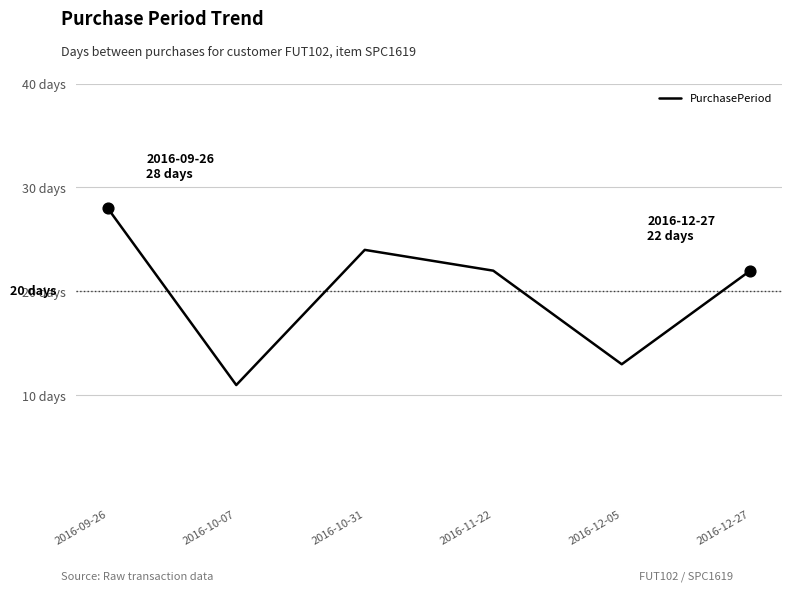

Approximately how many times larger is the value at 2016-12-27 compared to 2016-12-05?

1.7